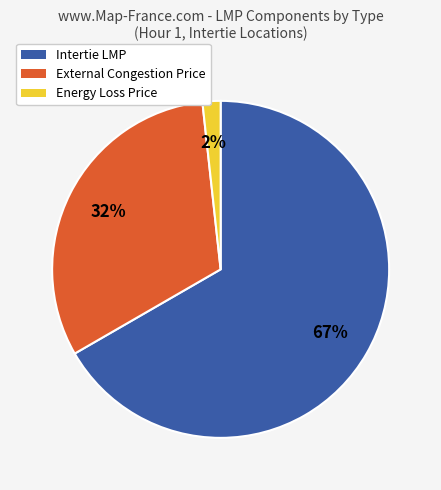

To the nearest percent, what portion does External Congestion Price represent?

32%